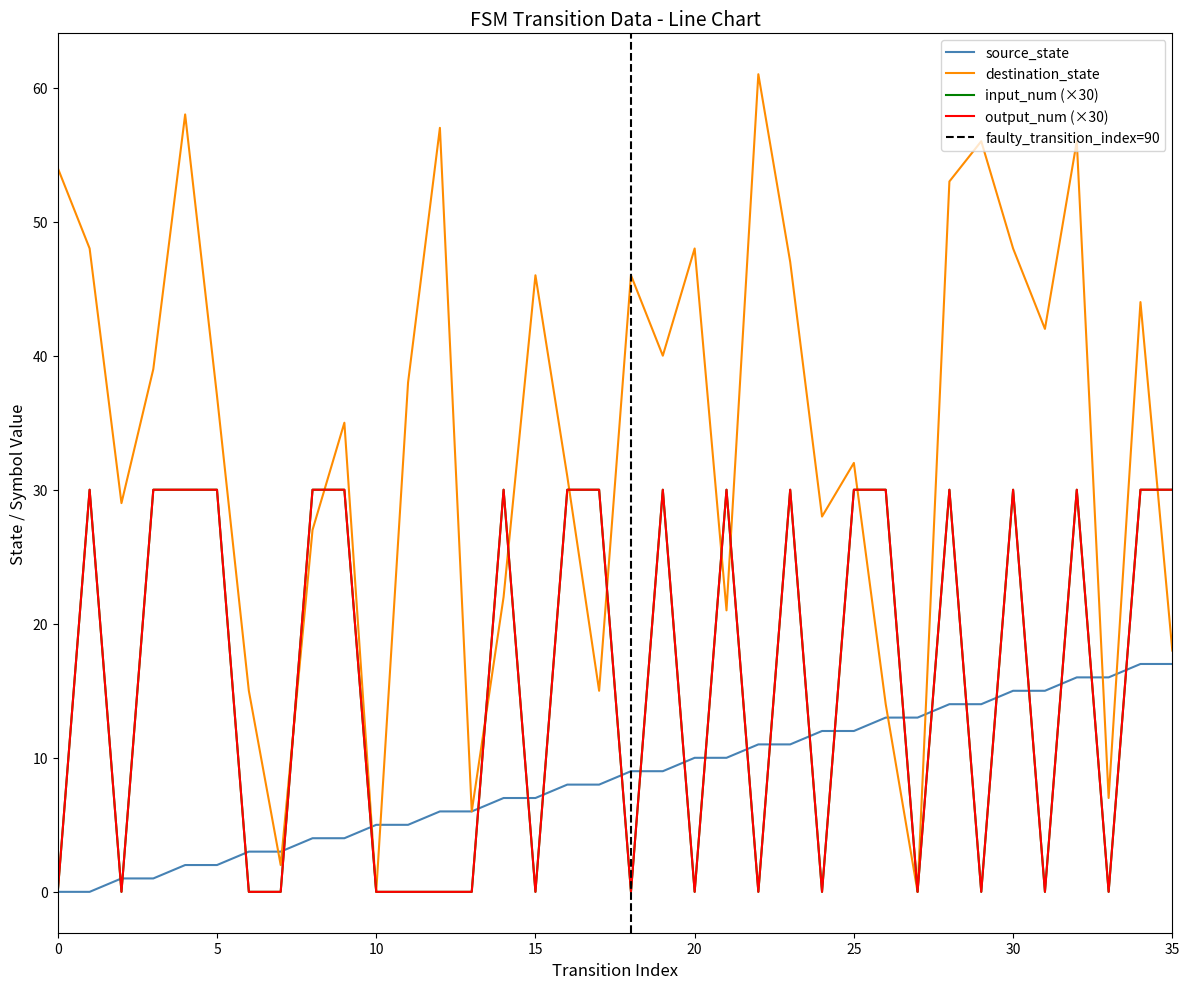

Does the chart have visible grid lines?

No